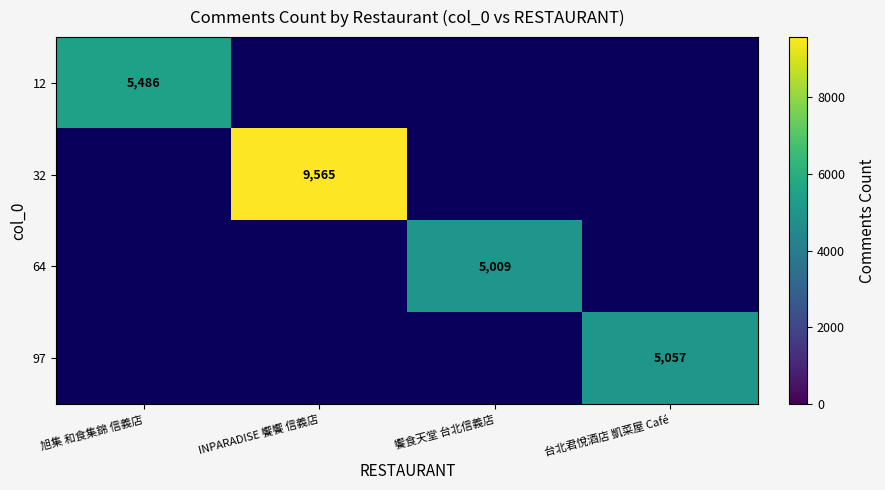

Count the number of categories in the chart.

4